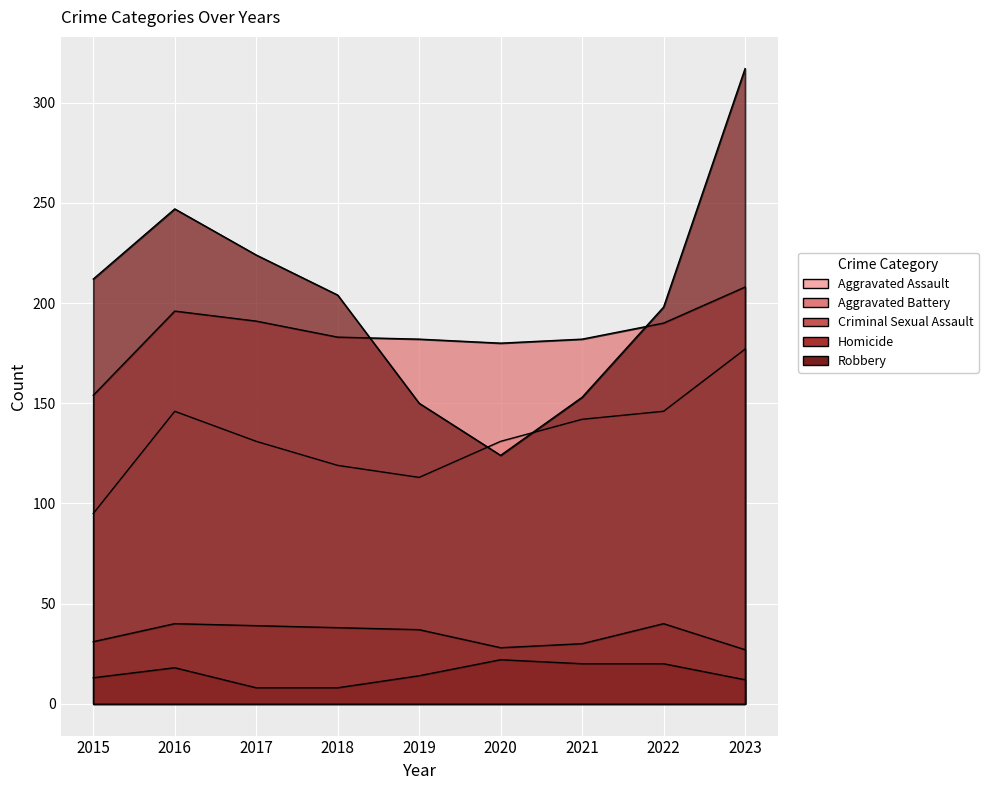

What is the highest value of the Robbery series?

317